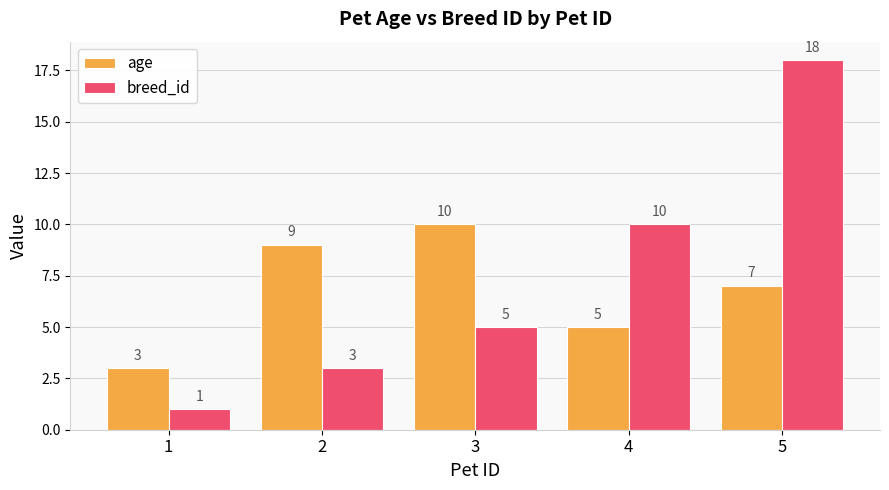

What is the total value across all series at 4?

15